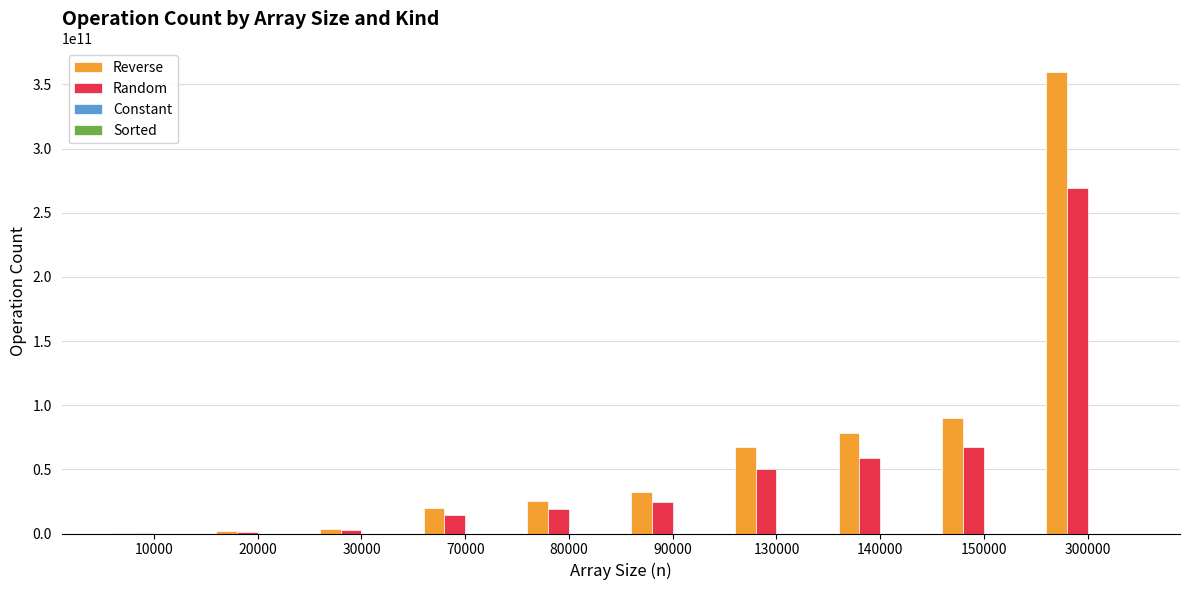

At which category is the sum across all series the highest?

300000